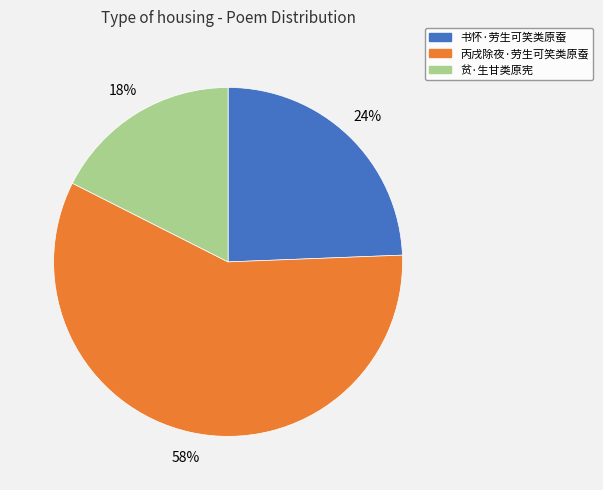

Rank the categories by value from highest to lowest.

丙戌除夜·劳生可笑类原蚕, 书怀·劳生可笑类原蚕, 贫·生甘类原宪